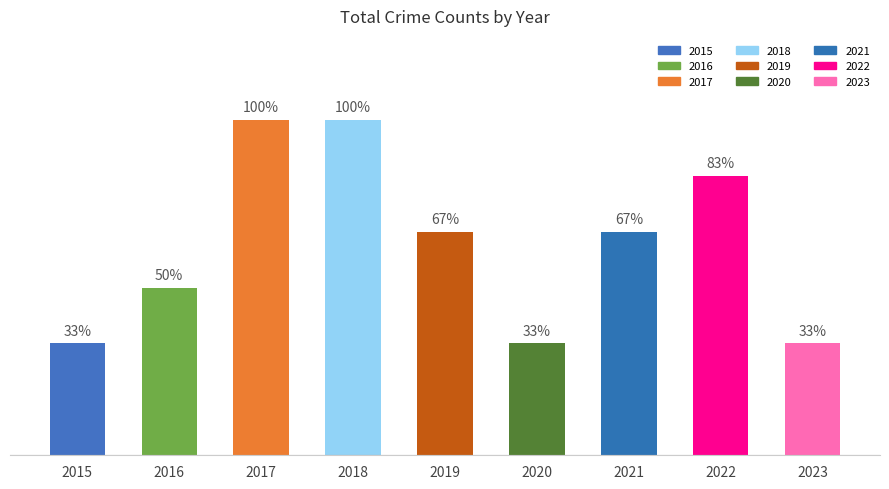

Reading left to right, what are all the values shown in this chart?

2015=4	2016=6	2017=12	2018=12	2019=8	2020=4	2021=8	2022=10	2023=4